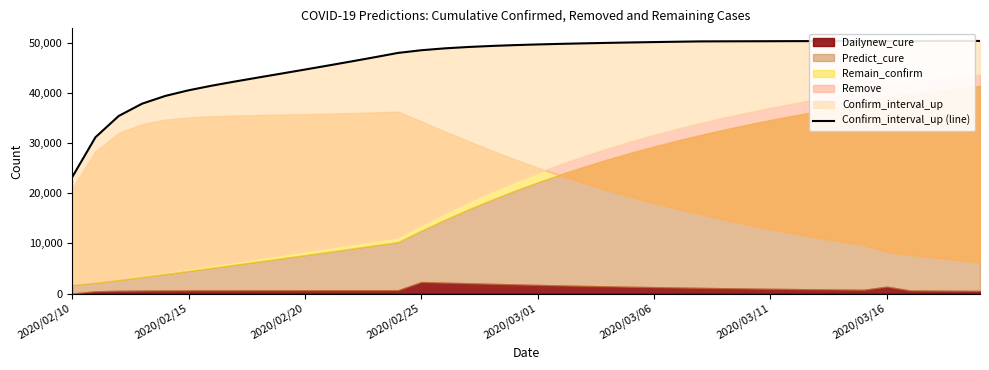

What is the sum of the values at 2020/02/25 and 20?

87665